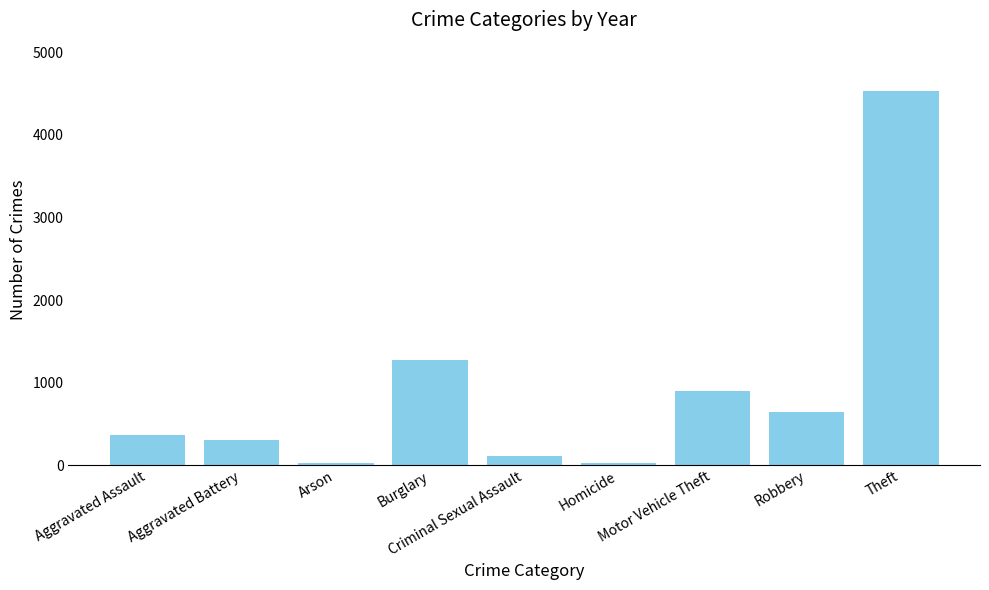

How many bars are there in total?

9